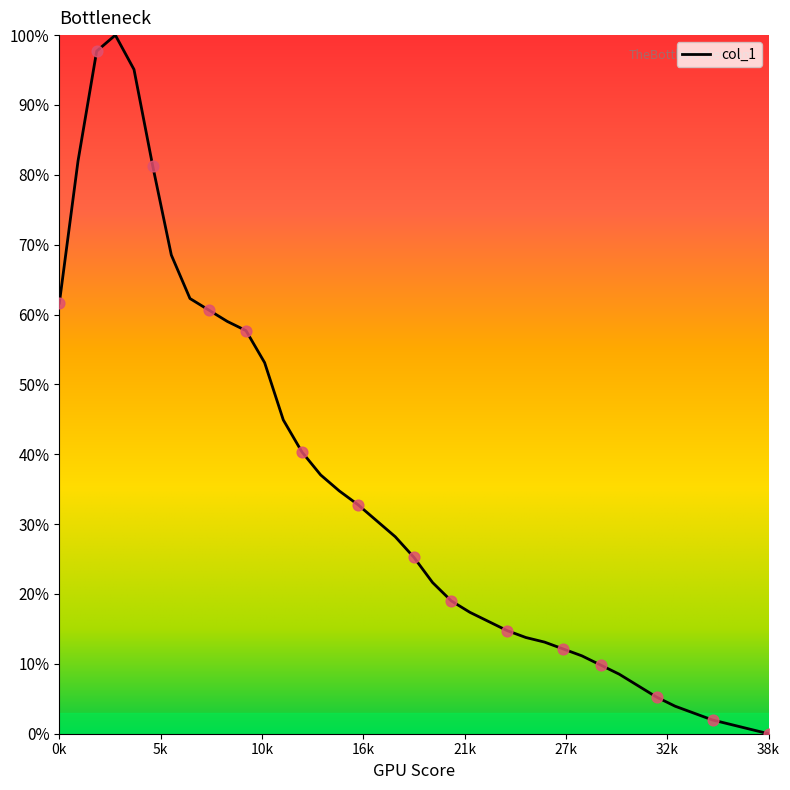

What is the maximum value shown in the chart?

100.0